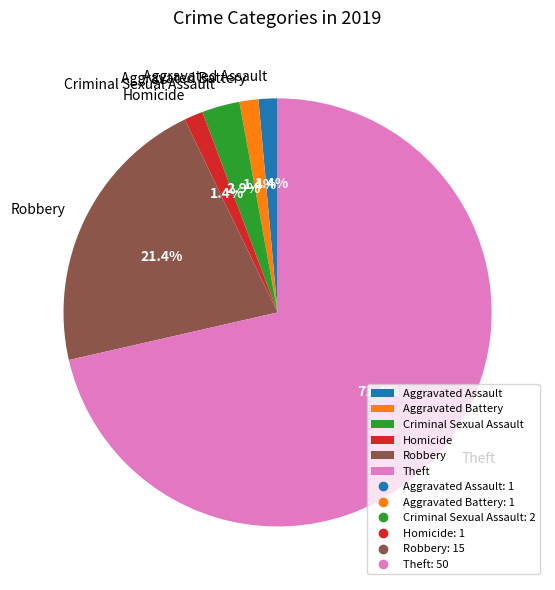

To the nearest percent, what is the difference between the Aggravated Assault and Robbery slice percentages?

20%